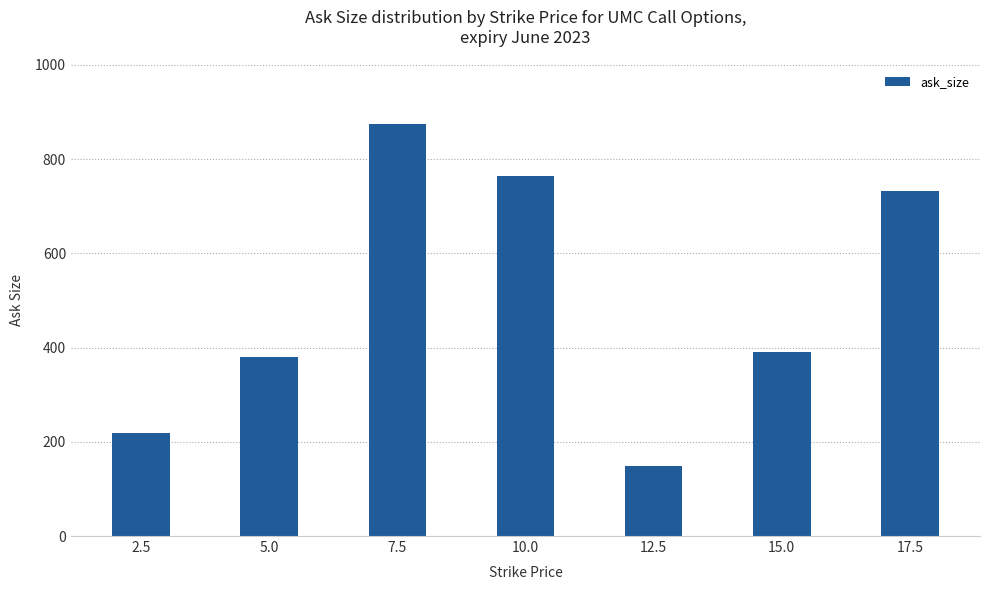

What is the smallest value displayed?

148